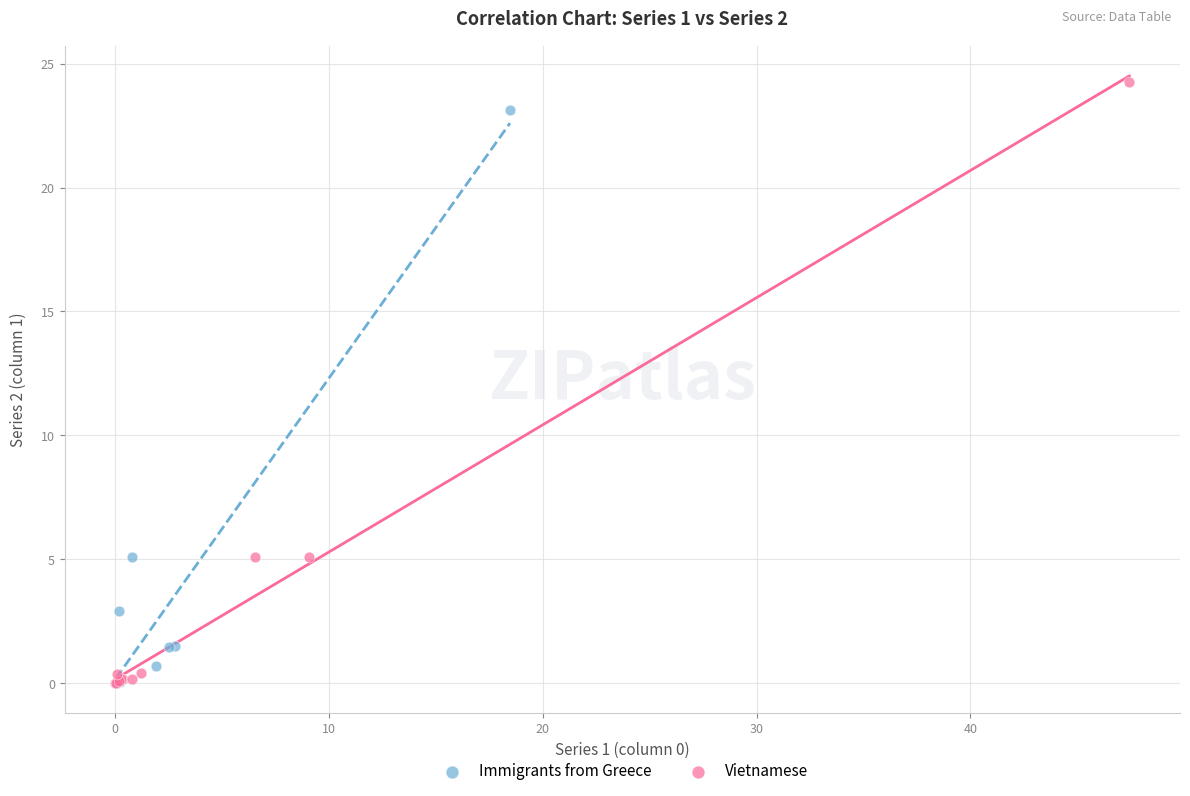

Which series has the largest Y range (max minus min)?

Vietnamese